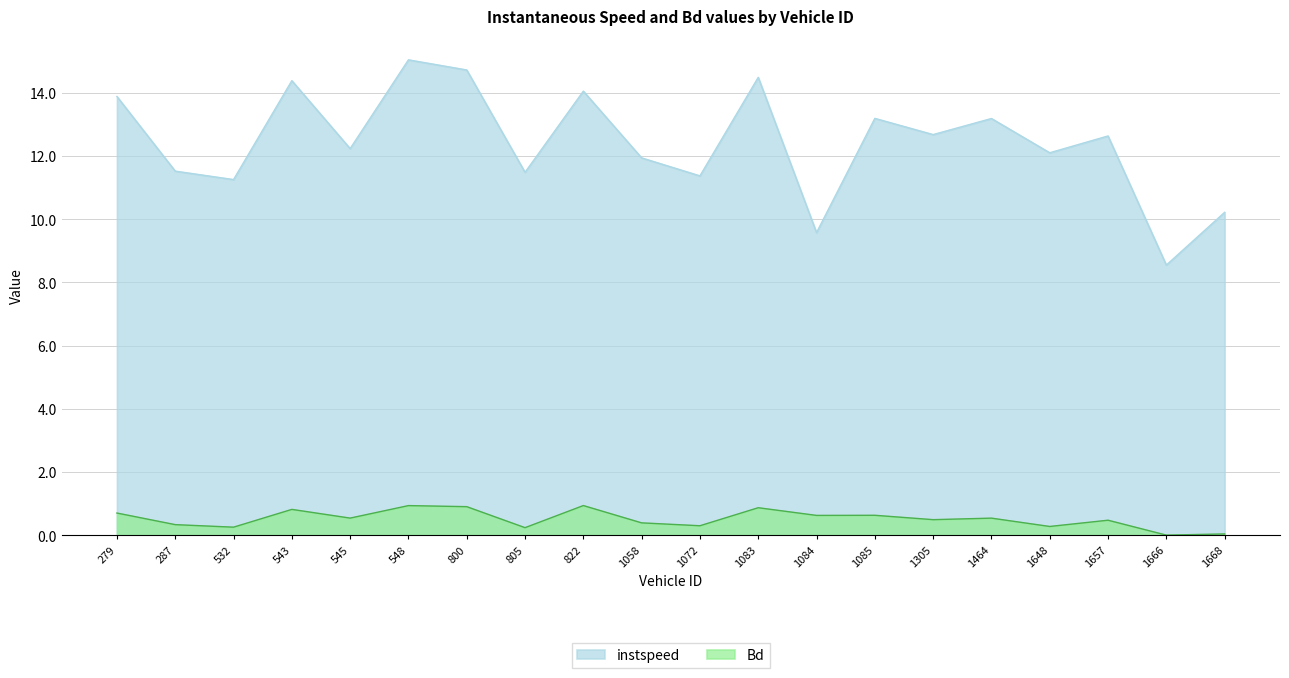

What is the value of the instspeed point at the 12th from the left?

14.5